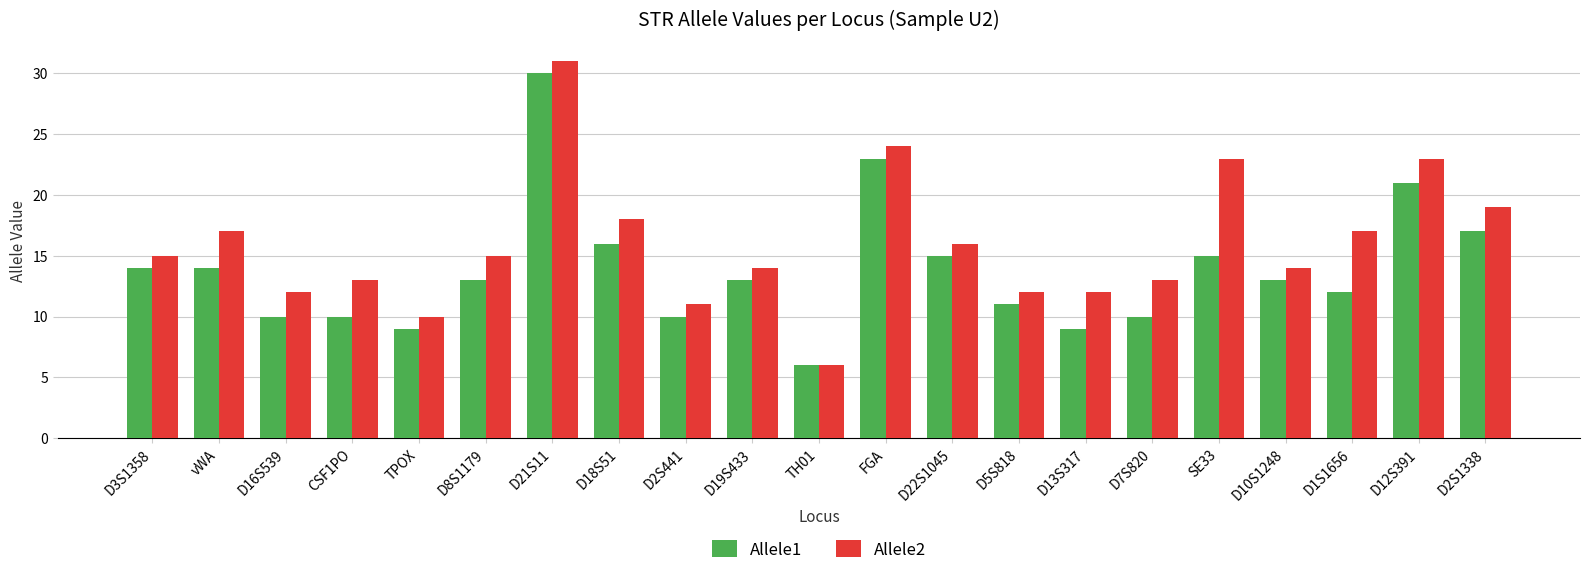

Between D13S317 and SE33, which series saw the biggest shift?

Allele2